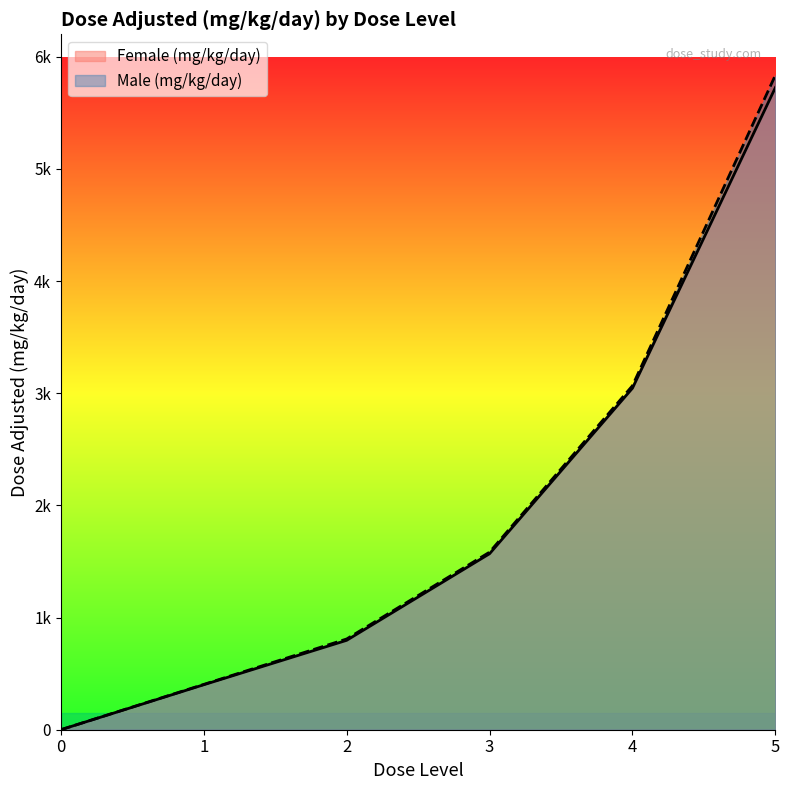

True or false: Male (mg/kg/day) and Female (mg/kg/day) cross at least once.

False